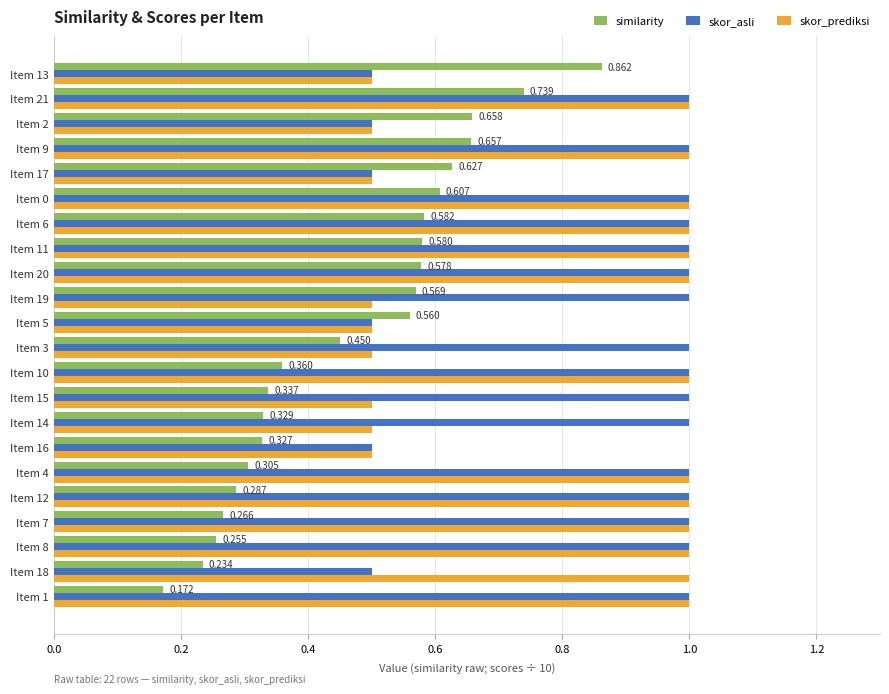

At Item 18, list the series in order from largest to smallest.

skor_prediksi, skor_asli, similarity